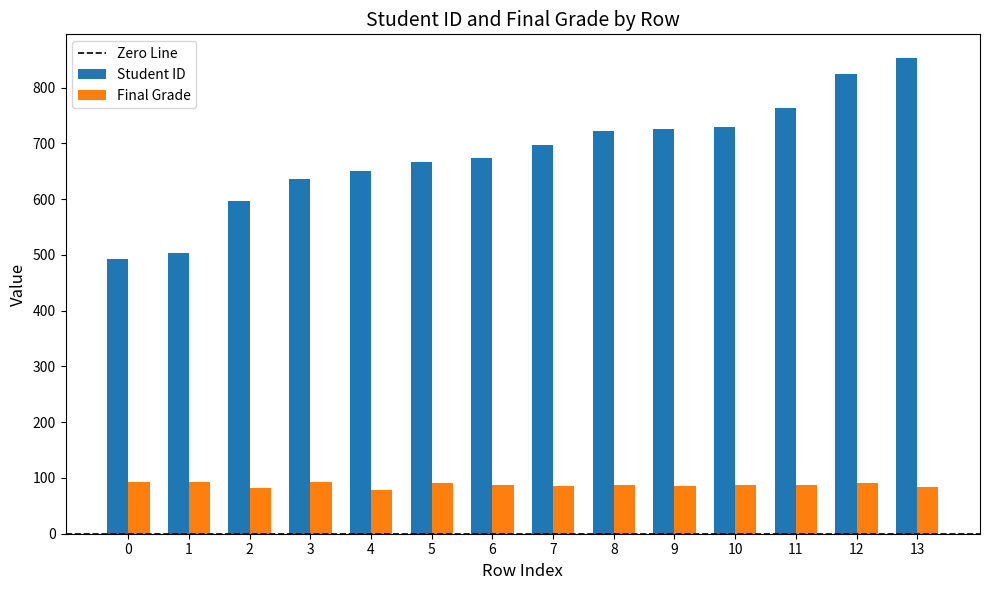

At 3, list the series in order from largest to smallest.

Student ID, Final Grade